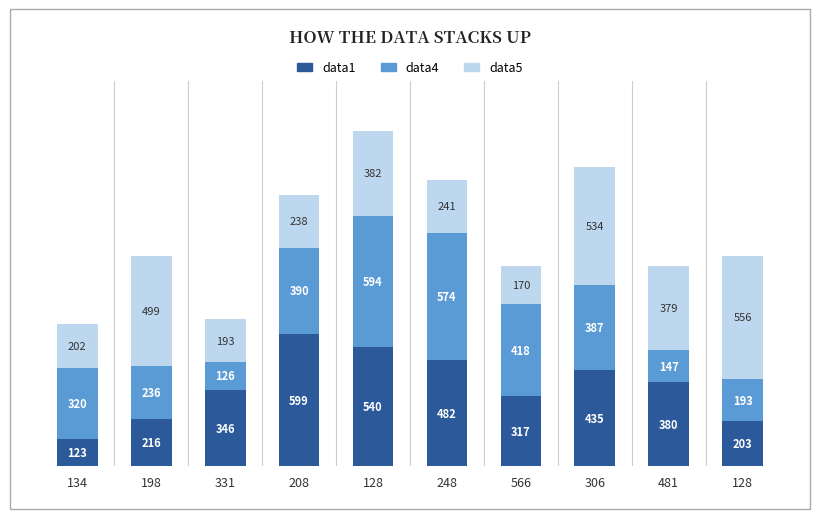

What is the sum of the data4 values at 134 and 208?

710